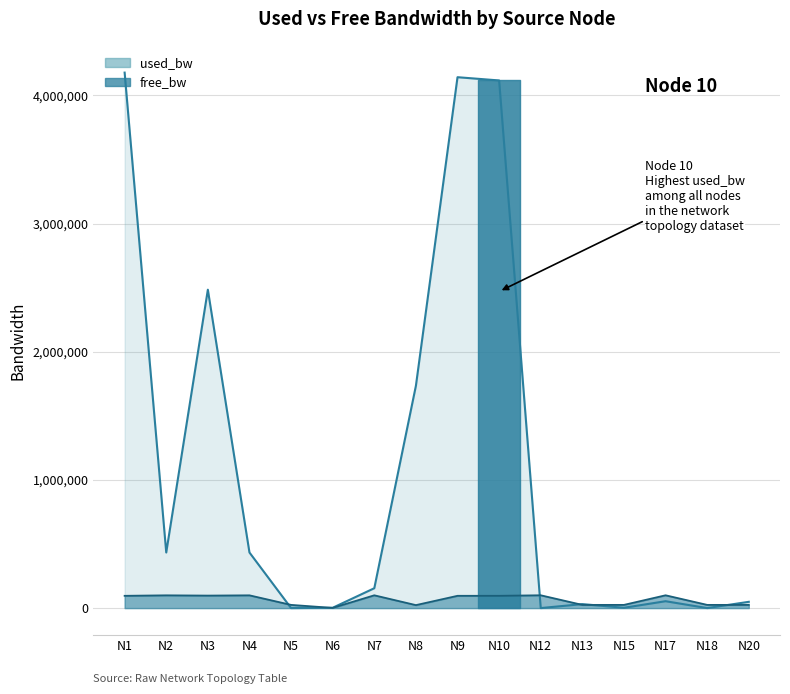

List the series in order of their overall mean, lowest first.

free_bw, used_bw